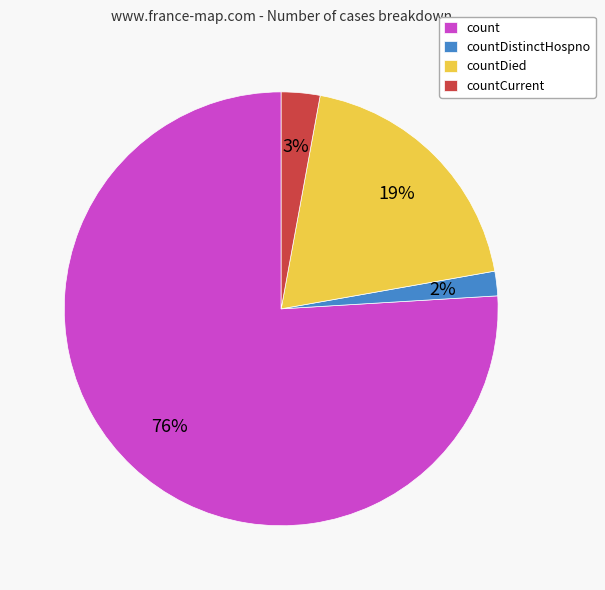

Is the sum of count and countDied greater than half?

Yes